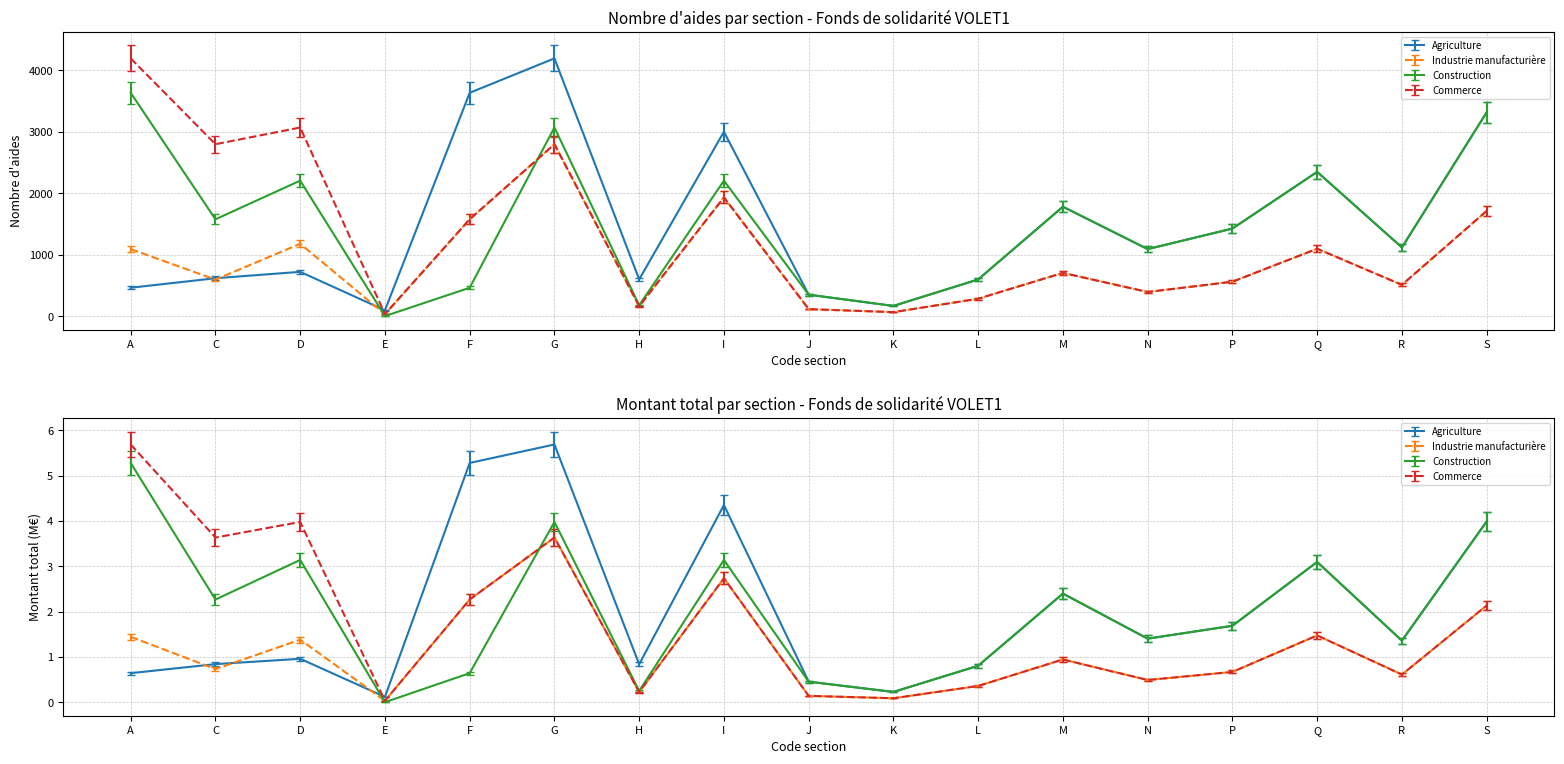

Reading left to right, what are all the values shown in this chart?

Agriculture: A=464	C=619	D=723	E=97	F=3637	G=4197	H=600	I=3003	J=351	K=168	L=599	M=1783	N=1093	P=1427	Q=2350	R=1120	S=3319
Industrie manufacturière: A=1093	C=596	D=1180	E=34	F=1578	G=2800	H=163	I=1935	J=116	K=67	L=285	M=706	N=395	P=562	Q=1099	R=511	S=1714
Construction: A=3637	C=1578	D=2207	E=3	F=464	G=3072	H=179	I=2207	J=351	K=168	L=599	M=1783	N=1093	P=1427	Q=2350	R=1120	S=3319
Commerce: A=4197	C=2800	D=3072	E=34	F=1578	G=2800	H=163	I=1935	J=116	K=67	L=285	M=706	N=395	P=562	Q=1099	R=511	S=1714